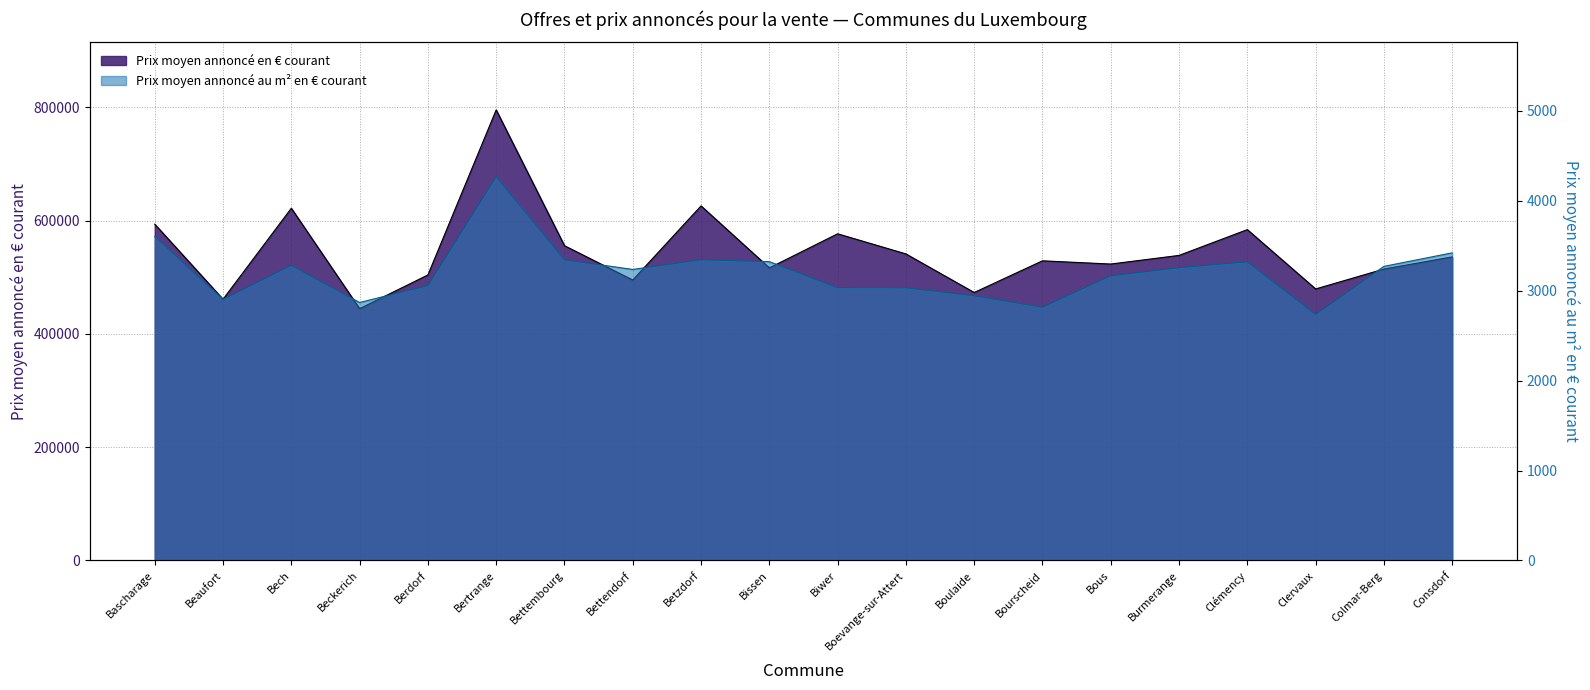

True or false: Prix moyen annoncé au m² en € courant and Prix moyen annoncé en € courant cross at least once.

False